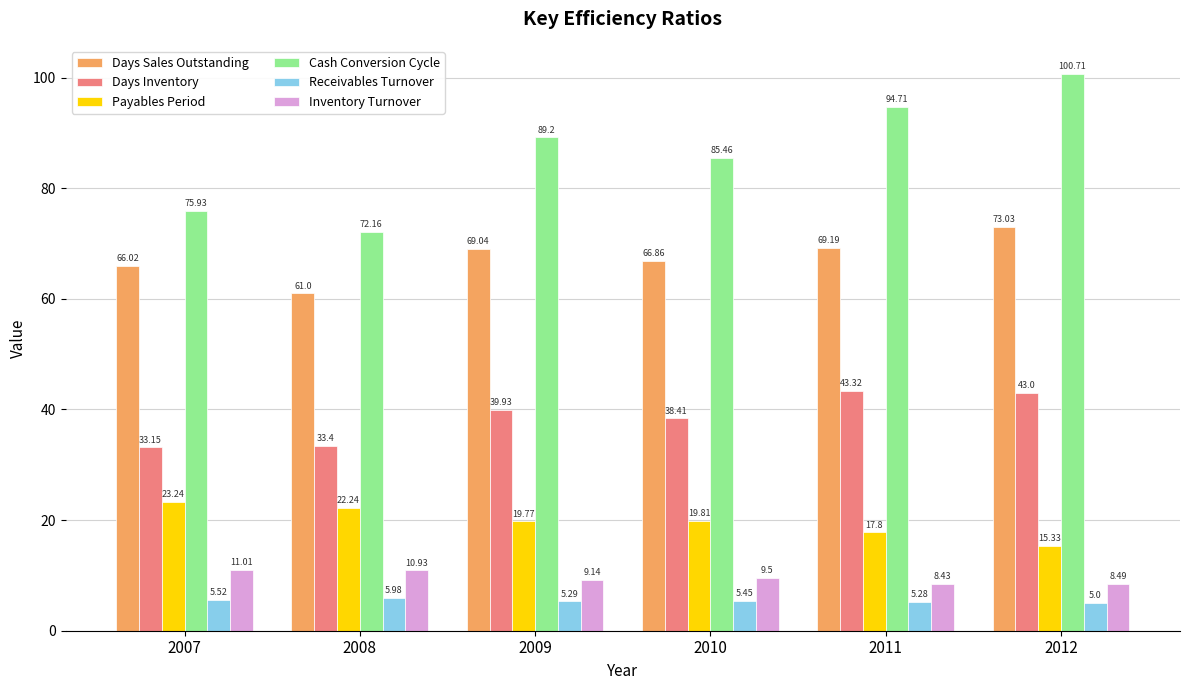

What is the difference between the maximum and minimum values in the Inventory Turnover series?

2.6